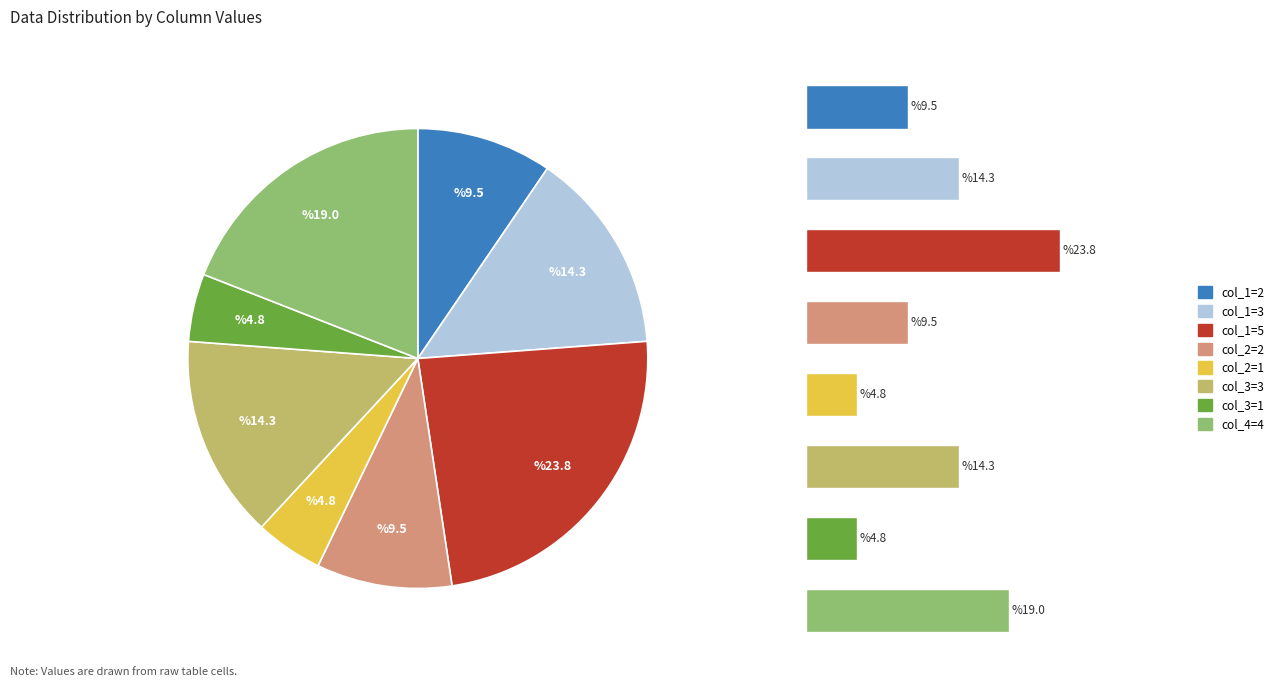

Is it true that 1 is 16% of the pie?

False